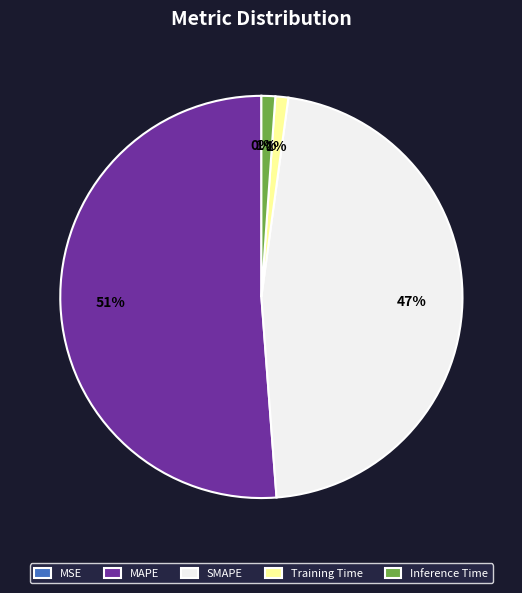

What is the ratio of the value at SMAPE to the value at MAPE?

0.9